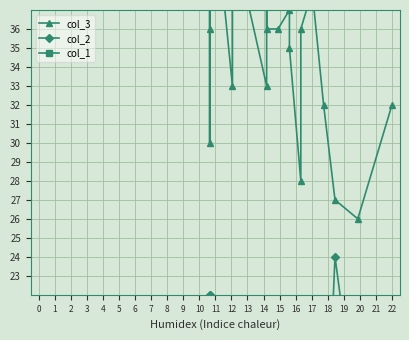

Reading right to left, what are all the values shown in this chart?

col_3: 32	26	27	32	38	36	28	35	37	36	36	39	44	33	41	39	45	41	33	39	39	38	36	30	39	44	42	40	40	44	40	46	38	55	42	49	45	45	43	47
col_2: 11	15	24	10	11	8	18	9	12	16	16	10	10	13	15	13	13	14	20	15	18	14	19	22	22	8	14	10	15	11	14	13	16	8	18	15	11	14	17	21
col_1: 5	10	2	12	6	12	10	13	8	6	7	10	5	13	6	10	4	7	9	9	6	12	9	12	3	13	9	15	10	11	14	10	15	7	10	7	15	15	15	11